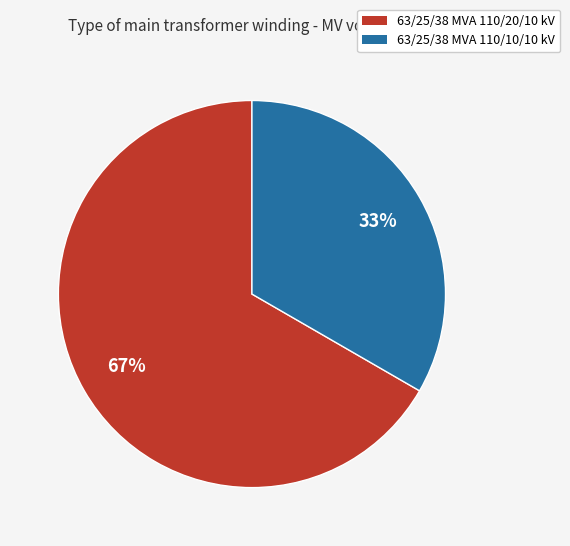

Rank the categories by value from highest to lowest.

63/25/38 MVA 110/20/10 kV, 63/25/38 MVA 110/10/10 kV